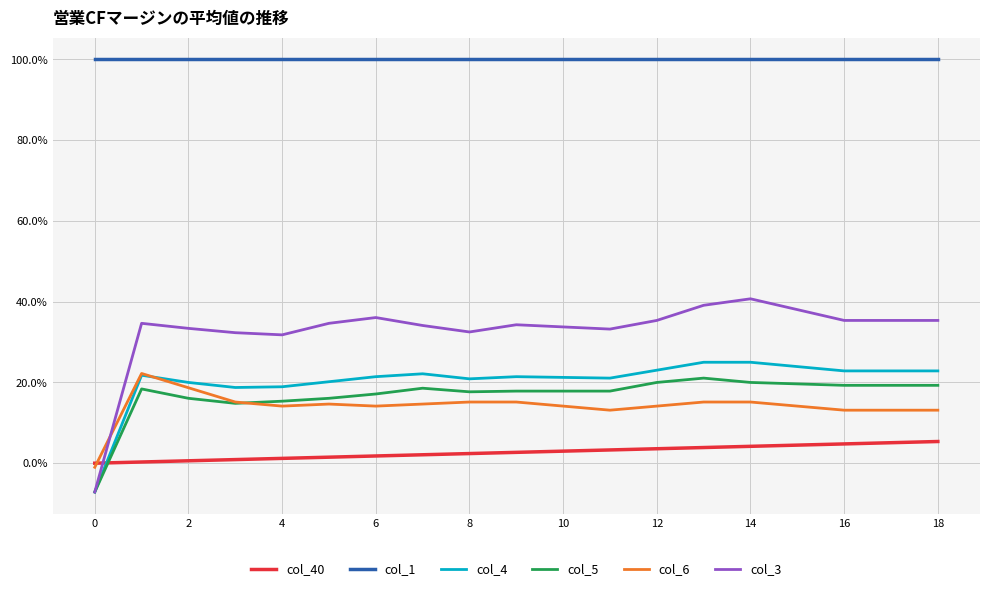

What are all the series names shown in the legend?

col_40, col_1, col_4, col_5, col_6, col_3